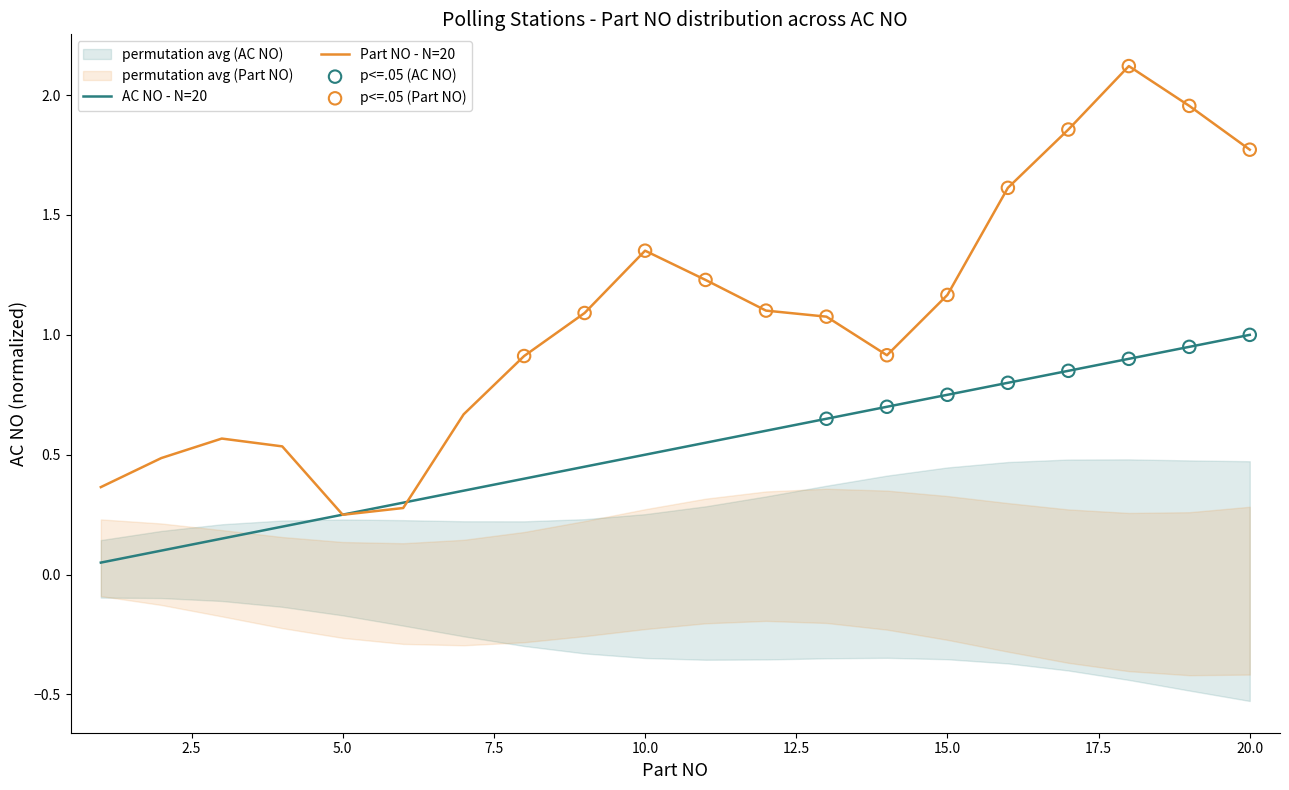

Between 6 and 20, which is larger?

20